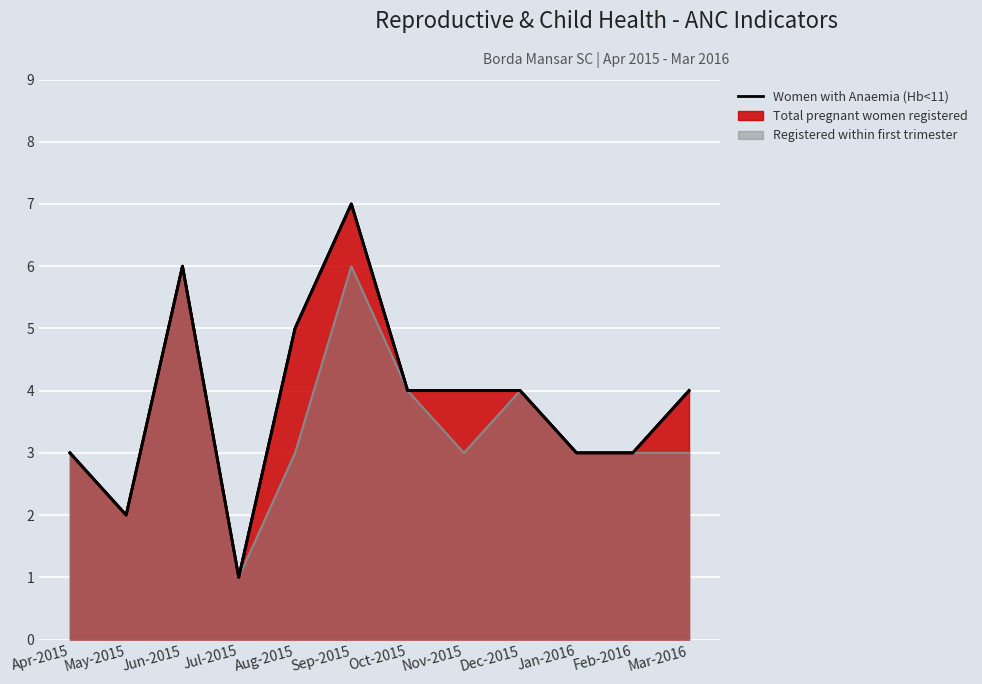

At which label does Women with Anaemia (Hb<11) first exceed 4?

Jun-2015